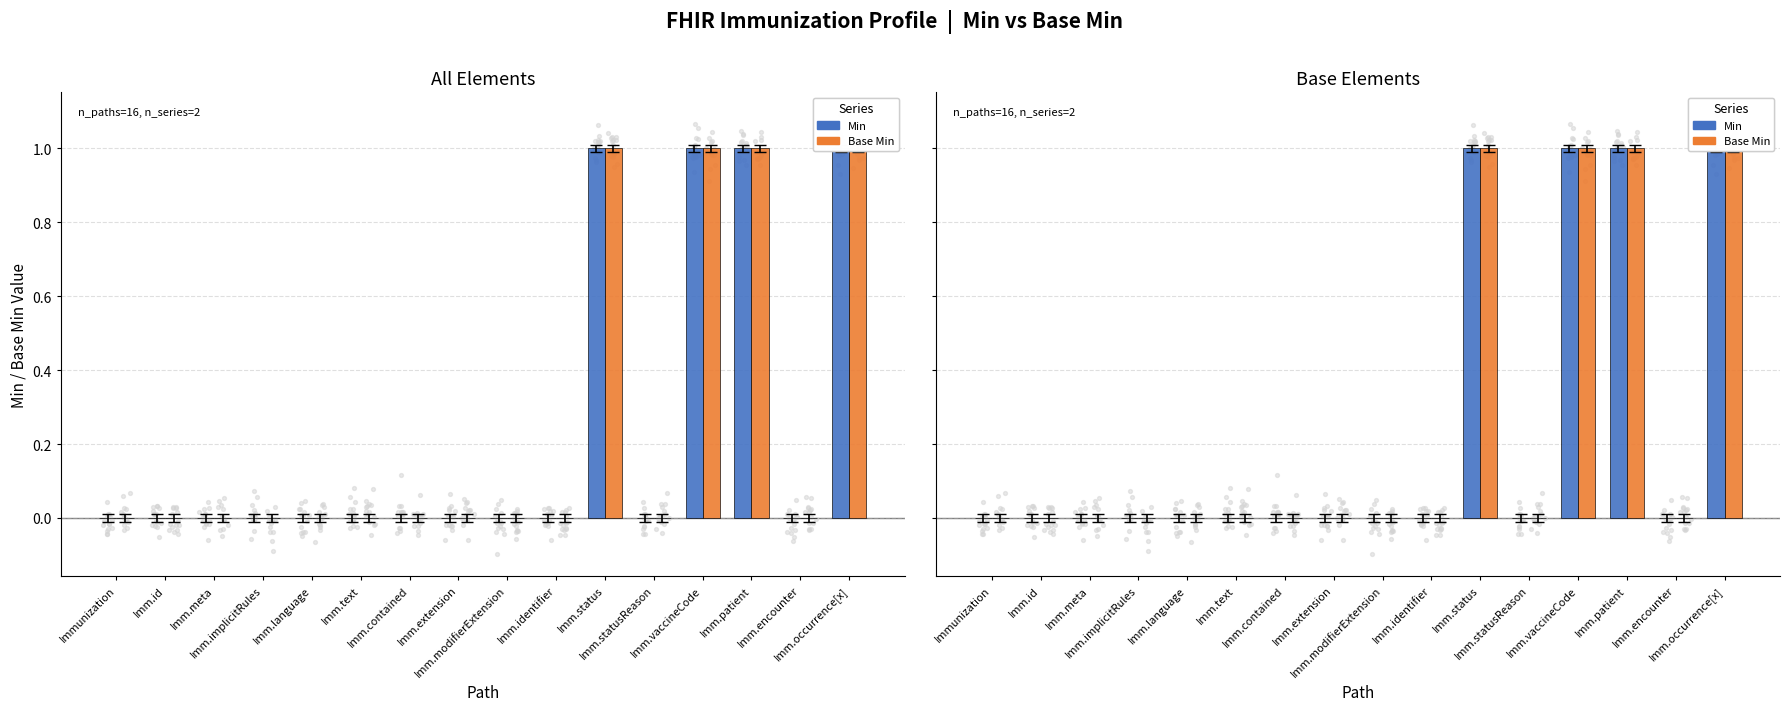

What are all the series names shown in the legend?

Min, Base Min